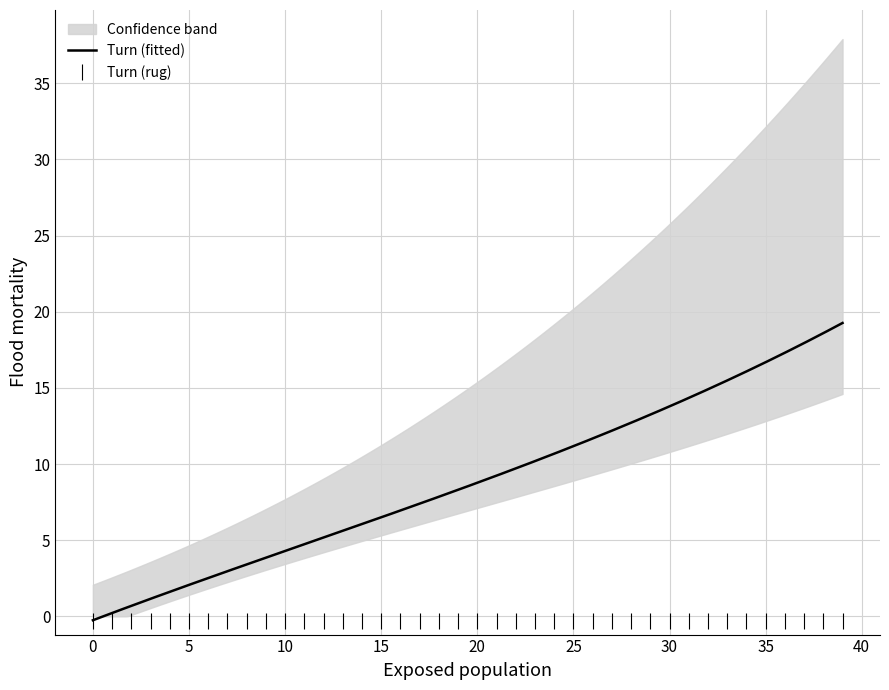

What is the highest value of the Turn (fitted) series?

19.3